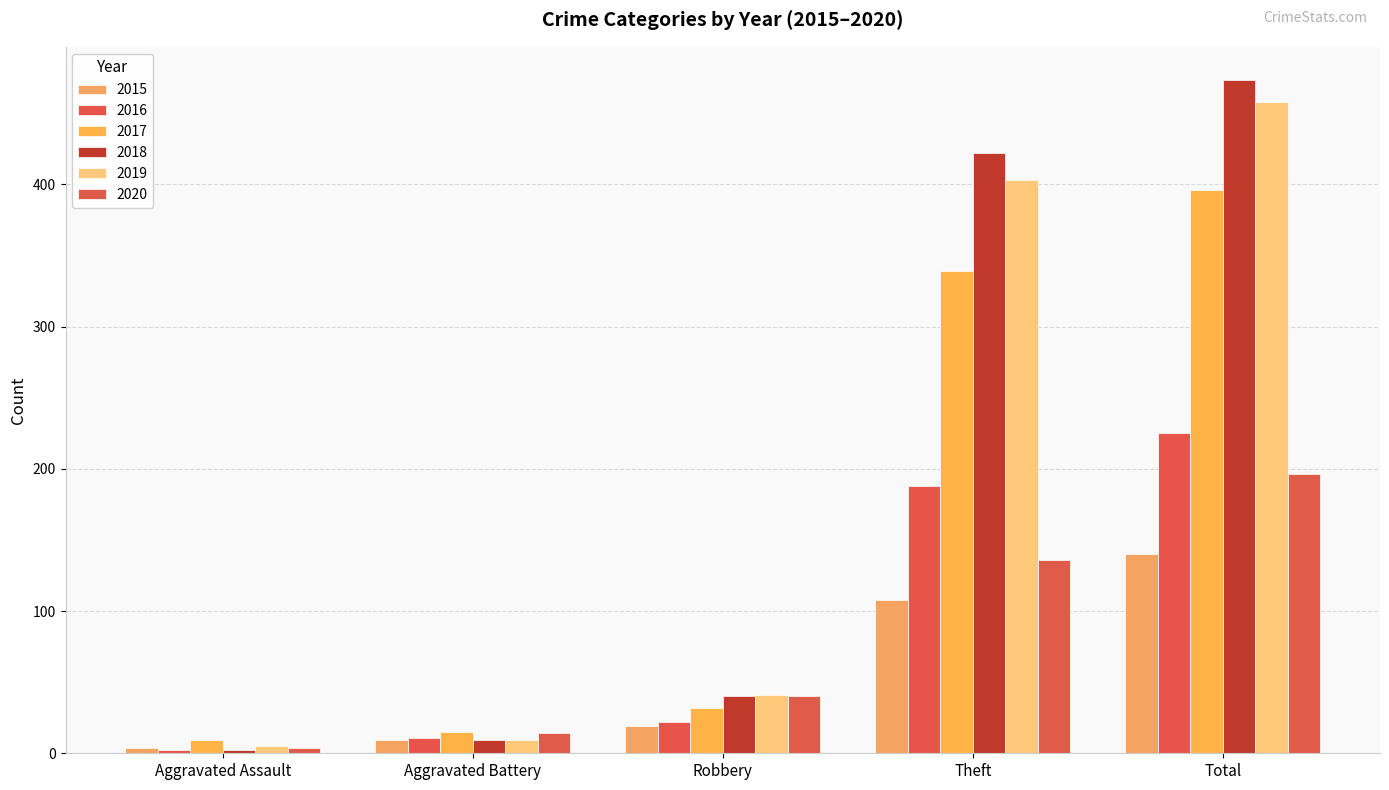

Does the chart contain stacked bars?

No